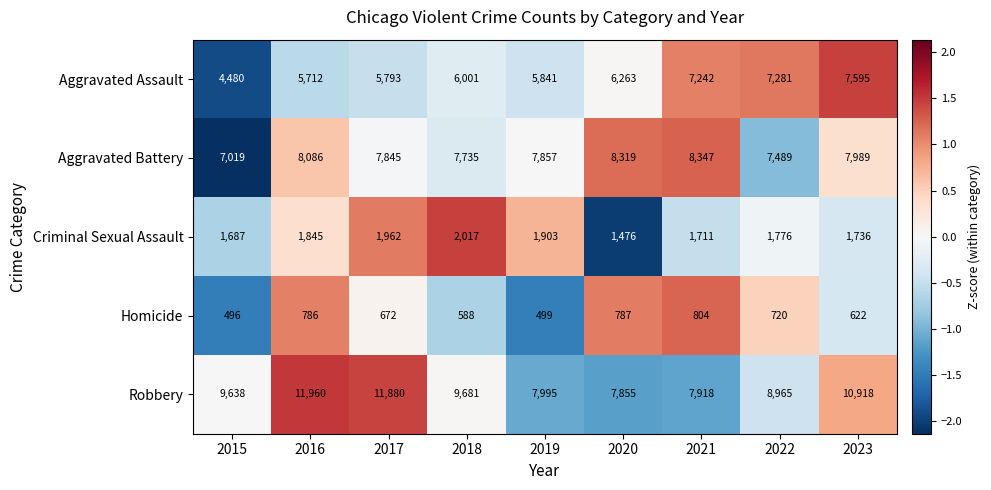

What is the maximum value for Criminal Sexual Assault?

2017